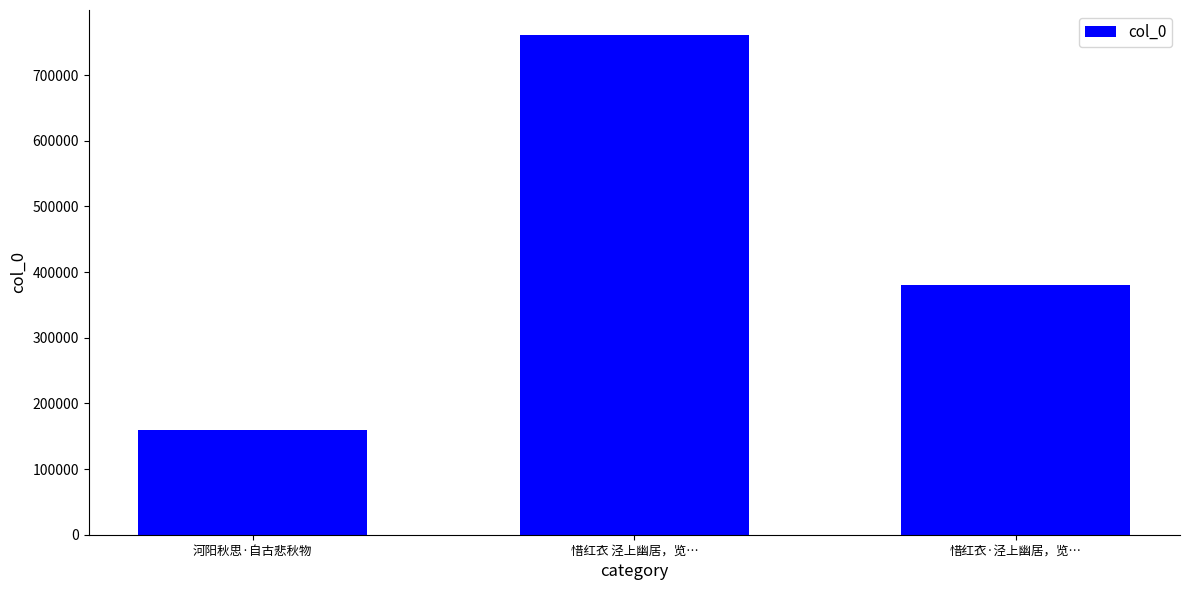

What is the change in value from 惜红衣 泾上幽居，览… to 惜红衣·泾上幽居，览…?

-380248